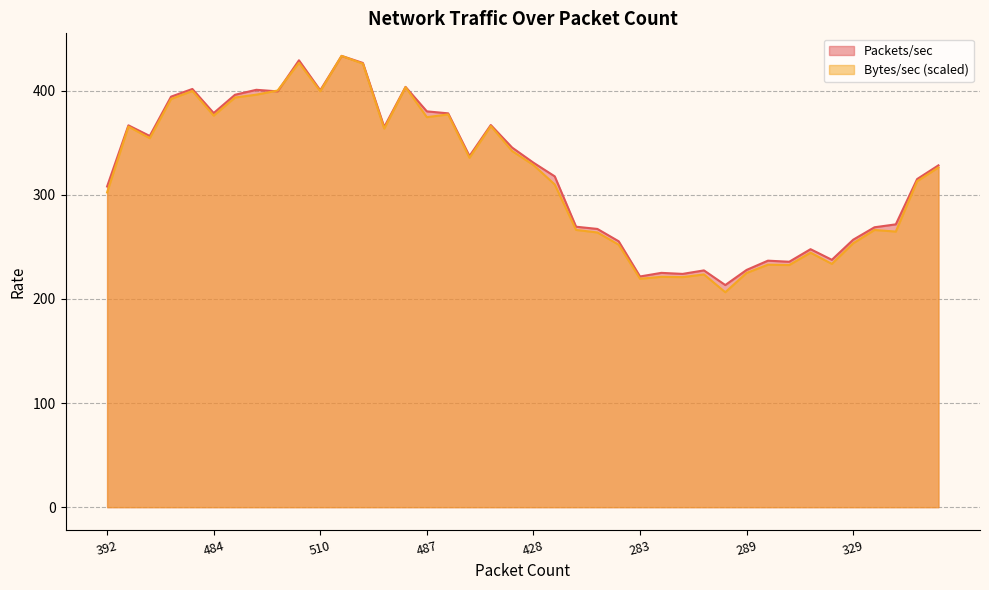

Which category has the lowest value in the Packets/sec series?

279